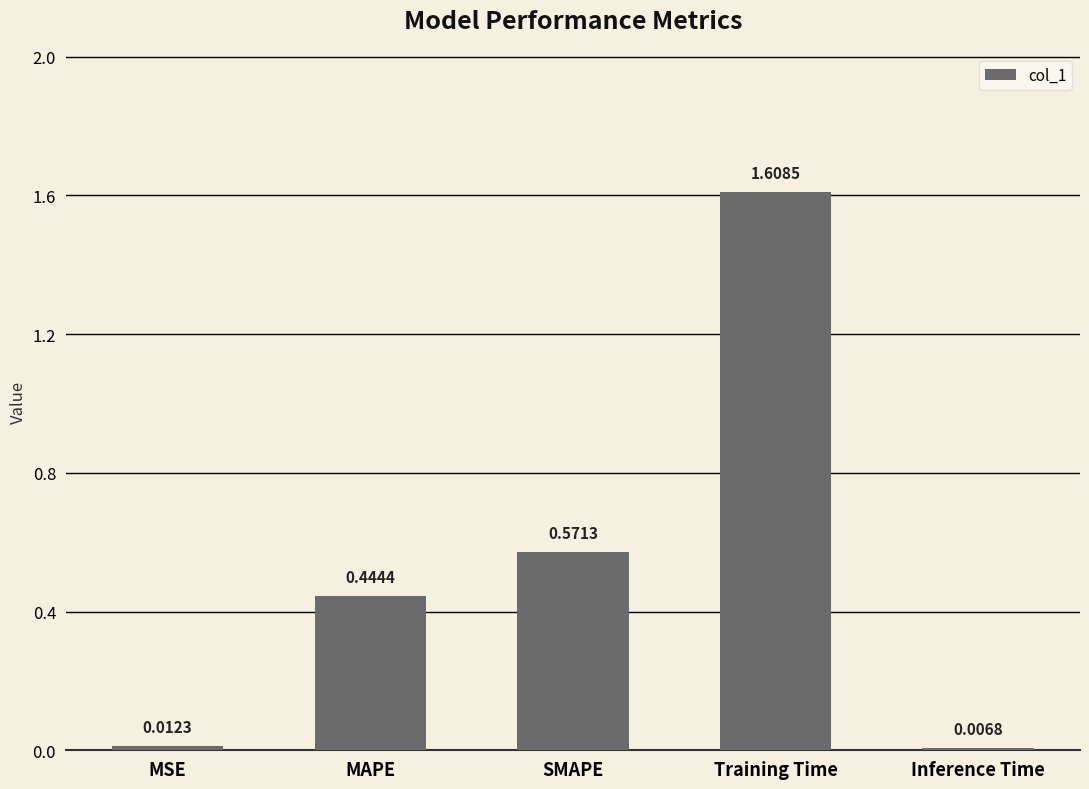

What is the label of the 3rd bar from the left?

SMAPE